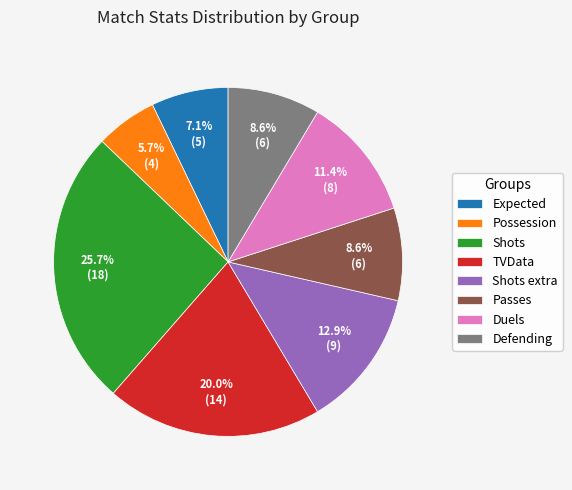

Is it true that Shots is 26% of the pie?

True